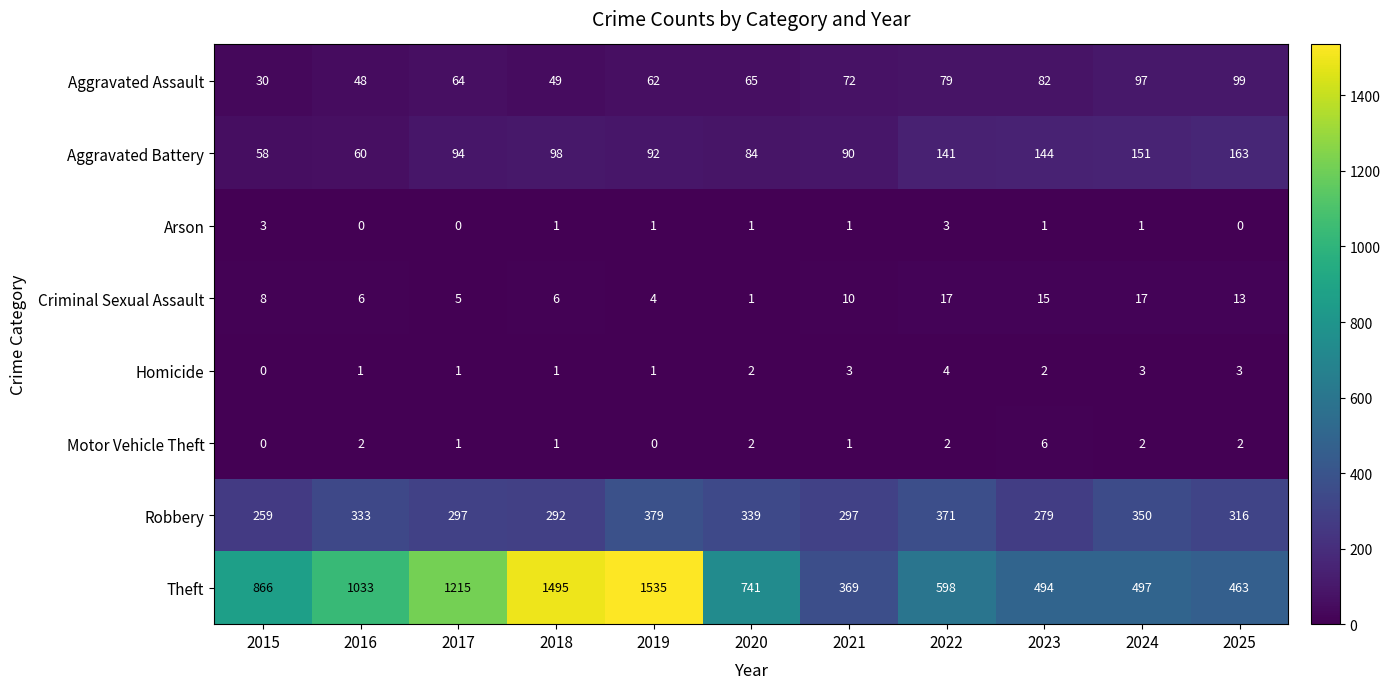

True or false: Criminal Sexual Assault has a value of 9 at 2016.

False